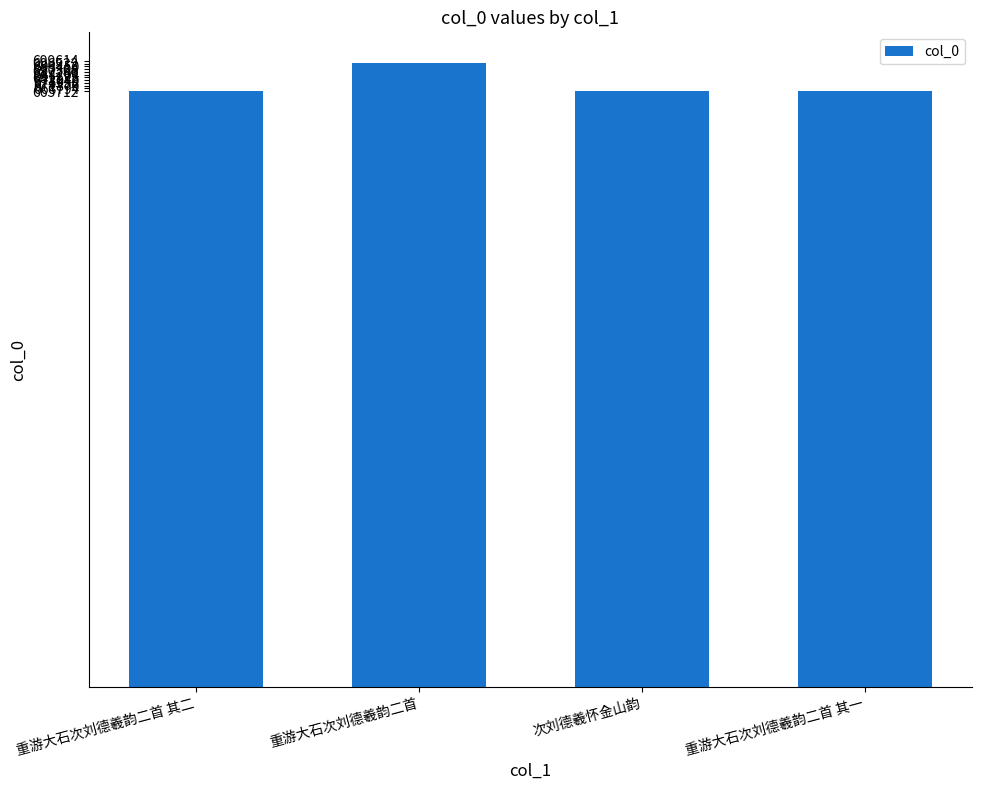

What is the ratio of the value at 重游大石次刘德羲韵二首 其一 to the value at 重游大石次刘德羲韵二首 其二?

1.0